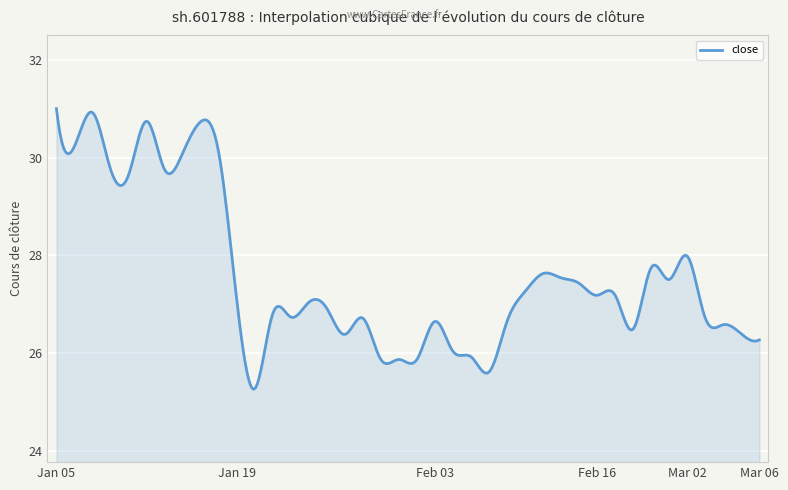

What is the difference between the maximum and minimum values?

5.7